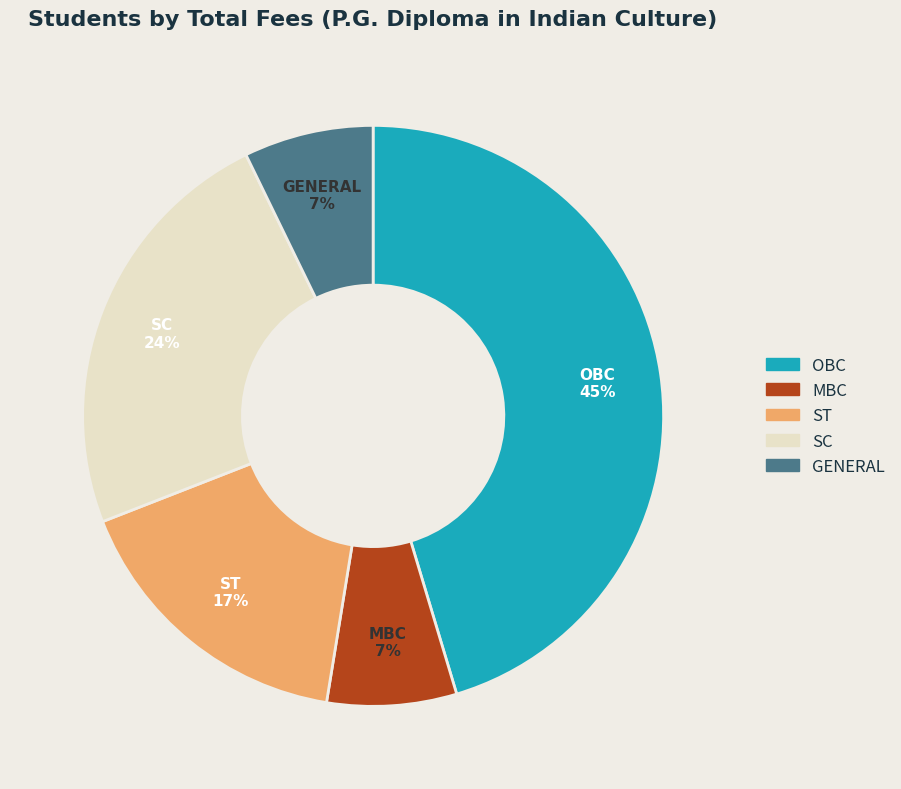

Is there a majority slice in this chart?

No